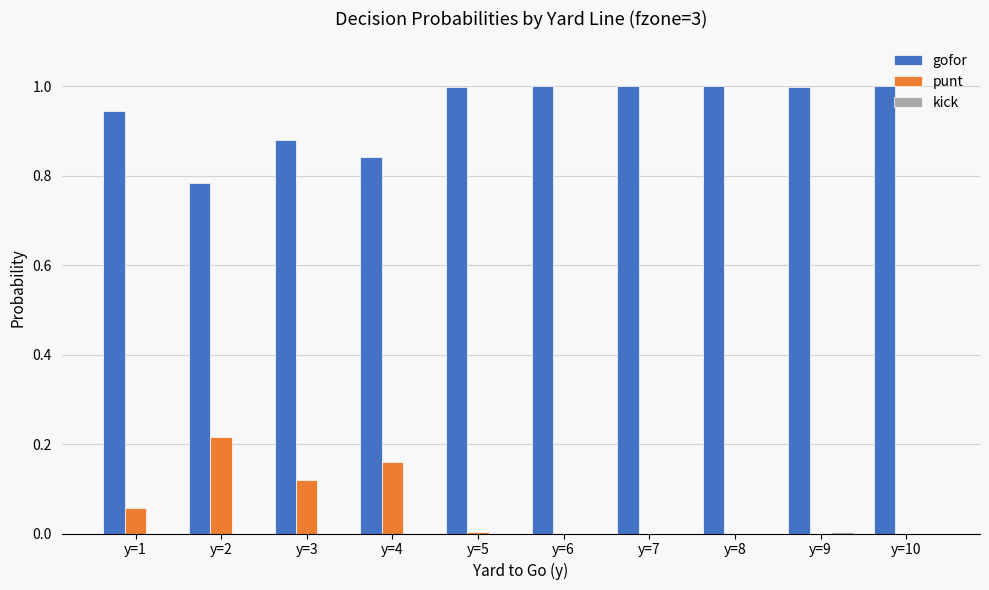

The value of gofor at y=10 is 1.3. True or false?

False